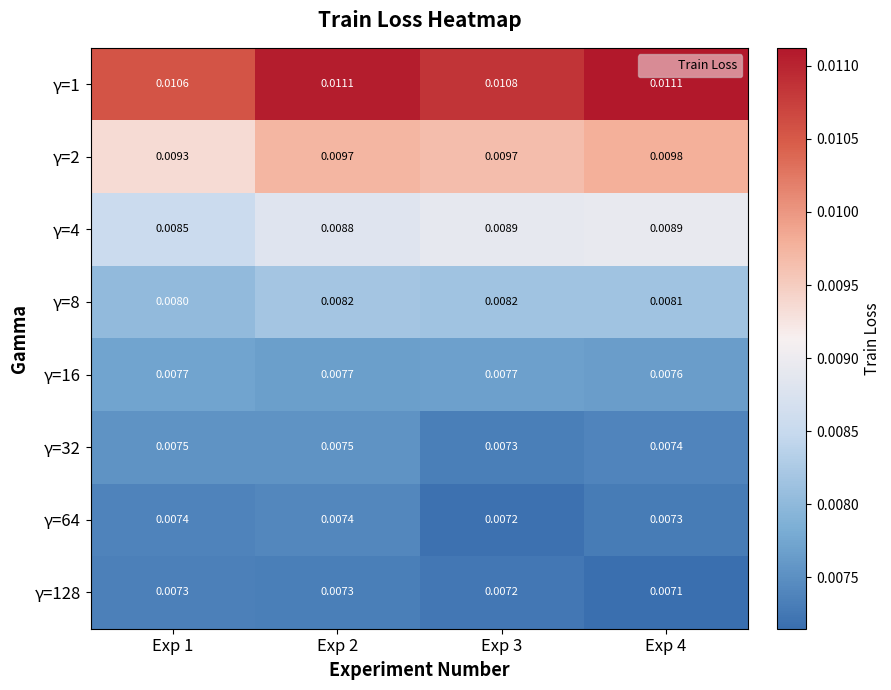

Is the value of γ=2 at Exp 2 greater than the value of γ=4 at Exp 3?

Yes